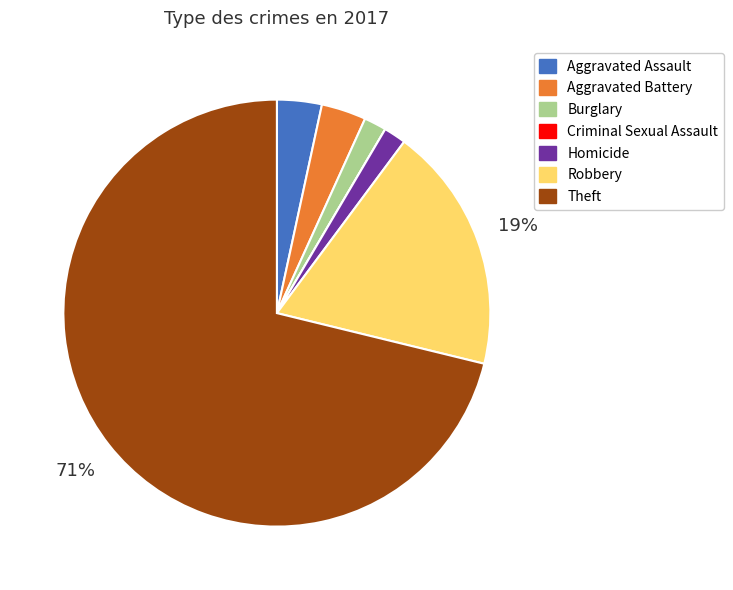

To the nearest percent, what is the difference between the Theft and Burglary slice percentages?

69%